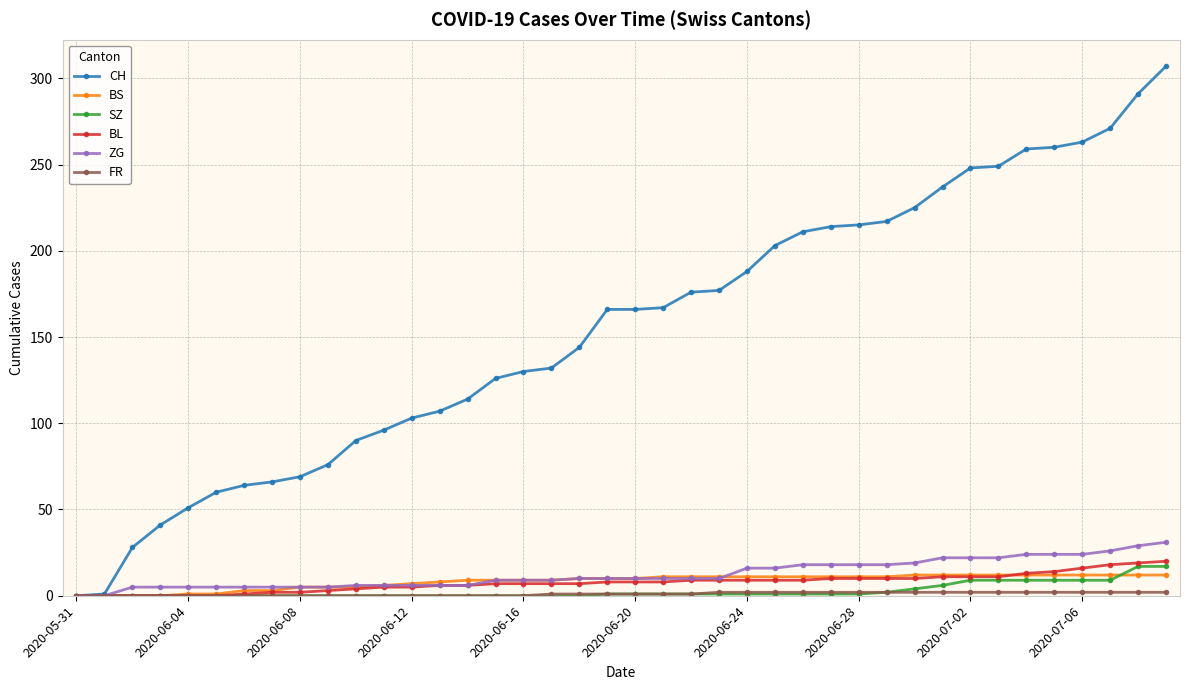

How many distinct data groups are displayed?

6